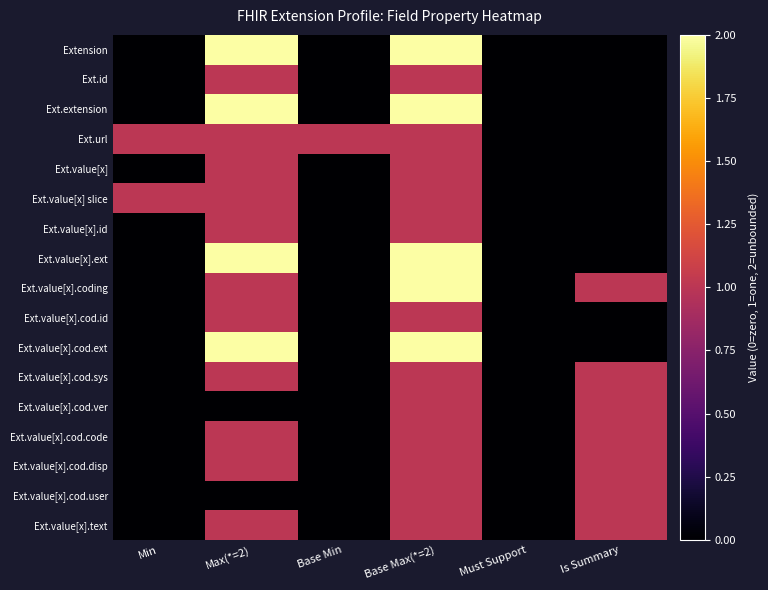

Which series changed the most between Max(*=2) and Base Min?

Extension